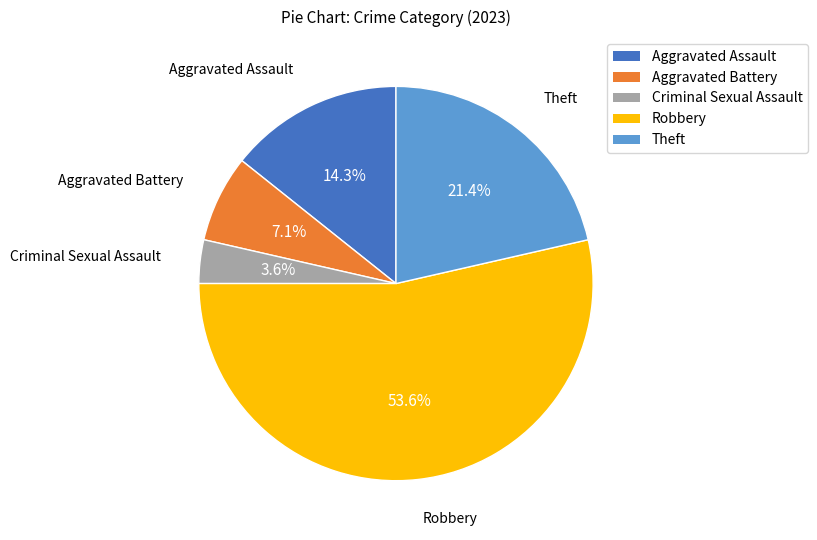

Do Robbery and Criminal Sexual Assault together represent more than half of the pie?

Yes